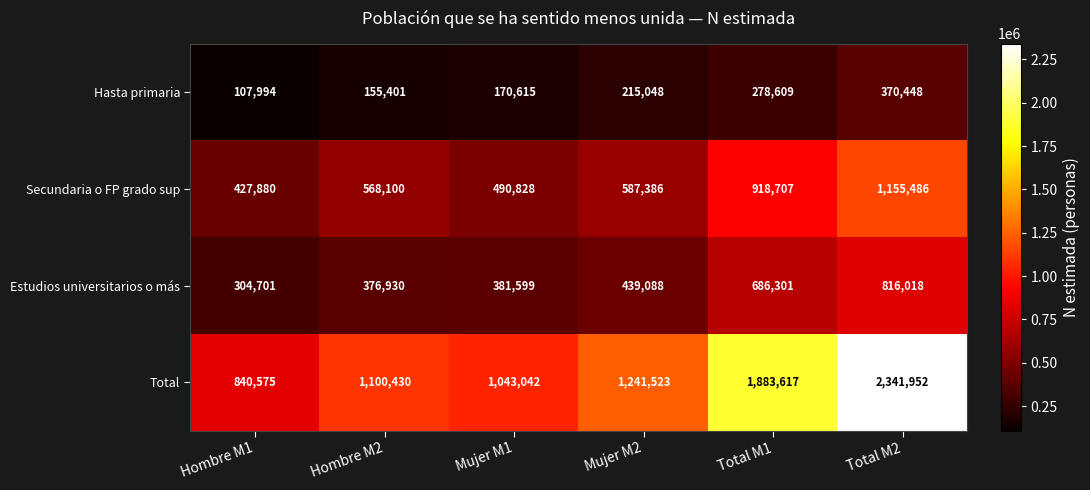

List the series in order of their peak value, lowest first.

Hasta primaria, Estudios universitarios o más, Secundaria o FP grado sup, Total